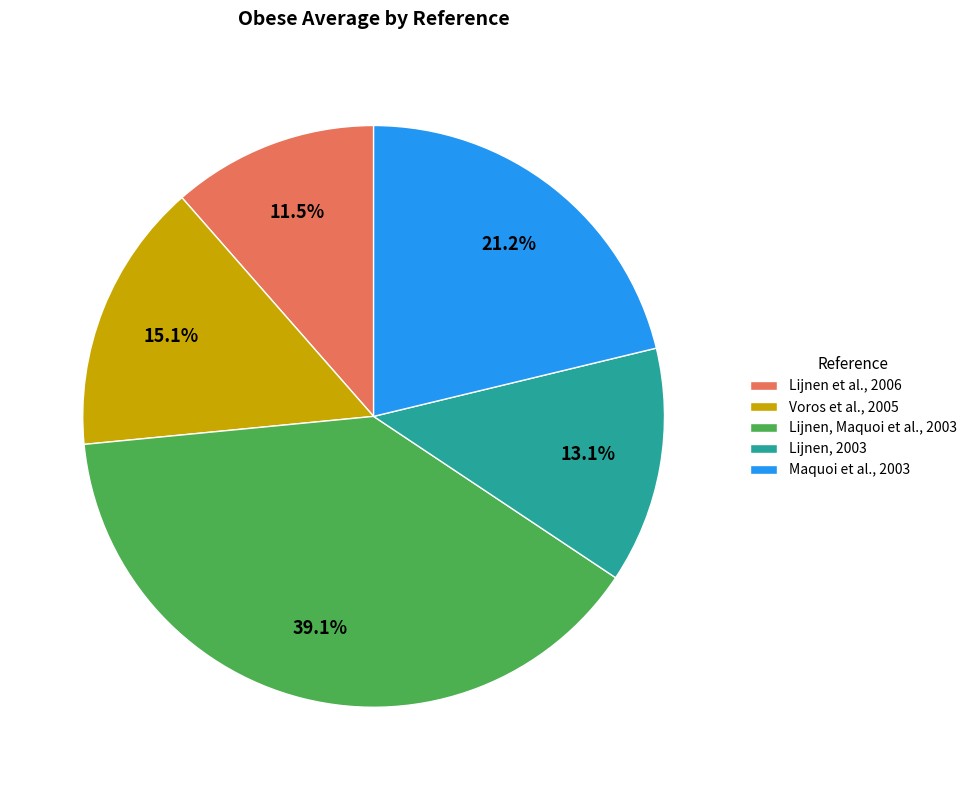

What percentage is NOT represented by Lijnen, 2003?

86.9%